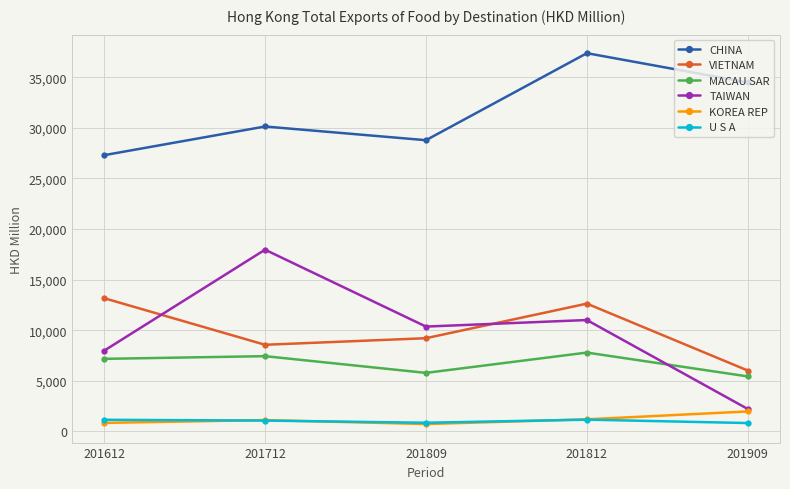

Where is the first local minimum for MACAU SAR?

201809